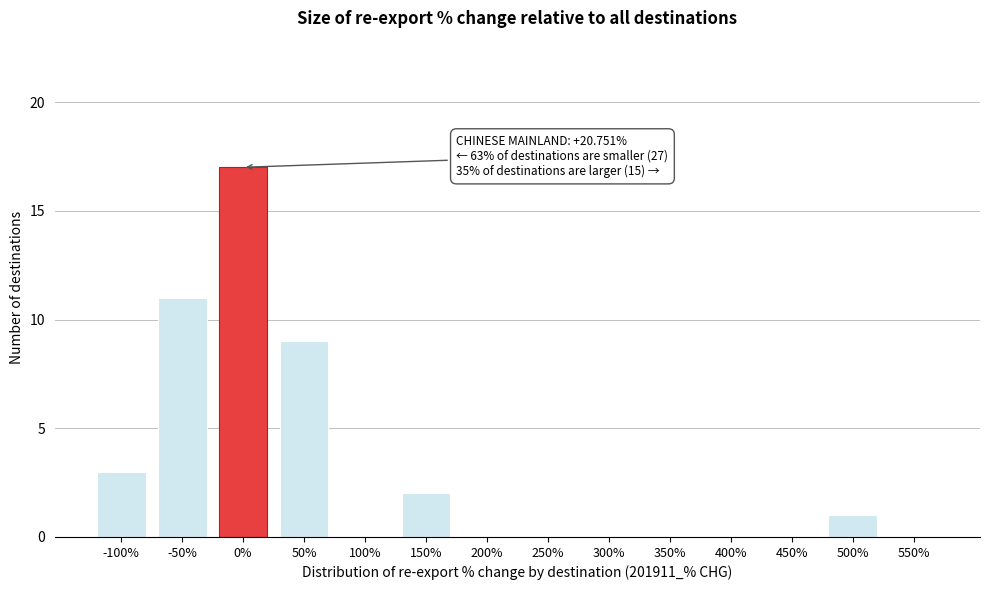

Reading left to right, transcribe all the data shown in this chart.

-100%=3	-50%=11	0%=17	50%=9	100%=0	150%=2	200%=0	250%=0	300%=0	350%=0	400%=0	450%=0	500%=1	550%=0